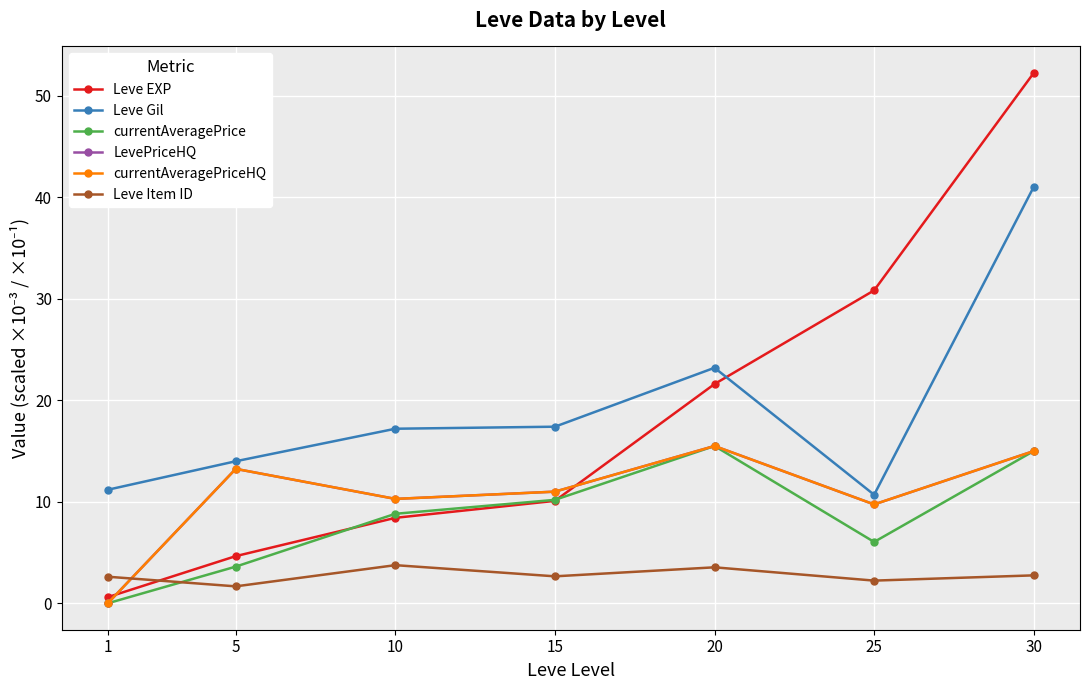

Is this an area chart (filled region under the line)?

No